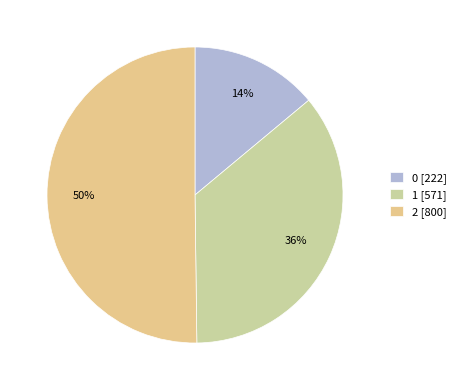

The 2 slice represents 50% of the pie. True or false?

True